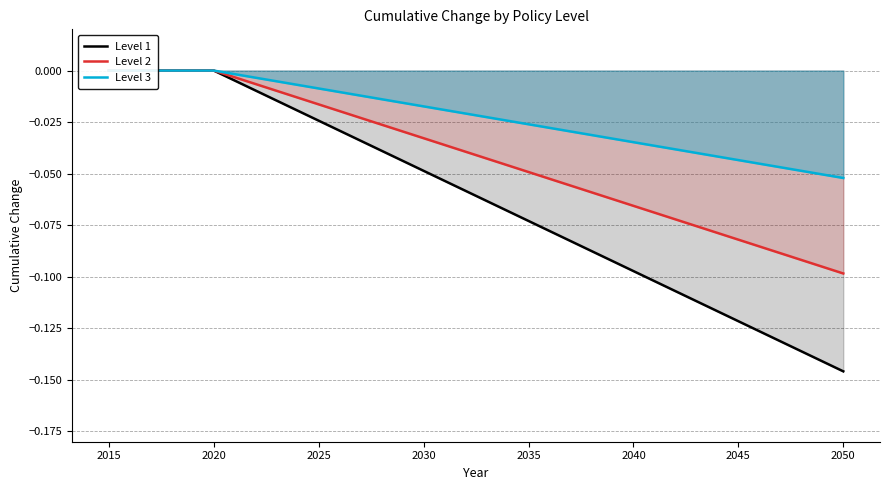

What is the difference between the second highest and second lowest values in the Level 2 series?

0.1